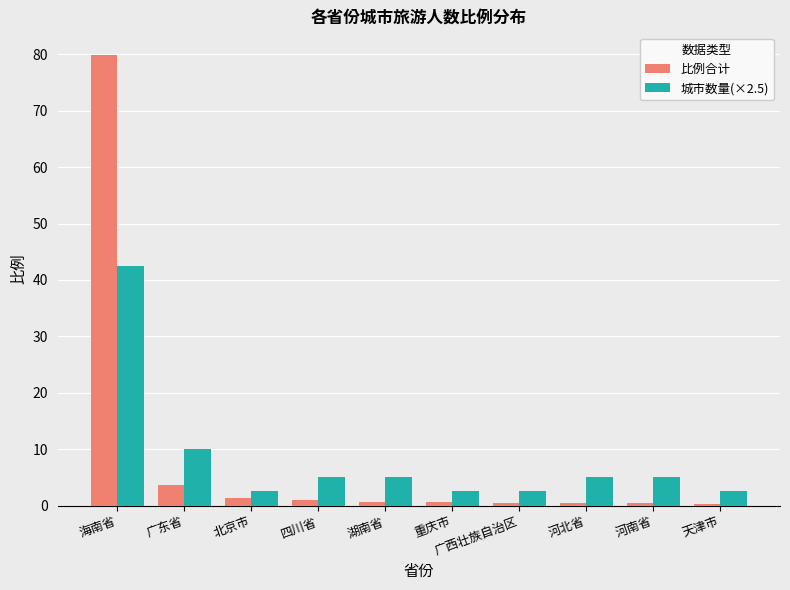

Is it true that 比例合计 equals 108.2 at 海南省?

False